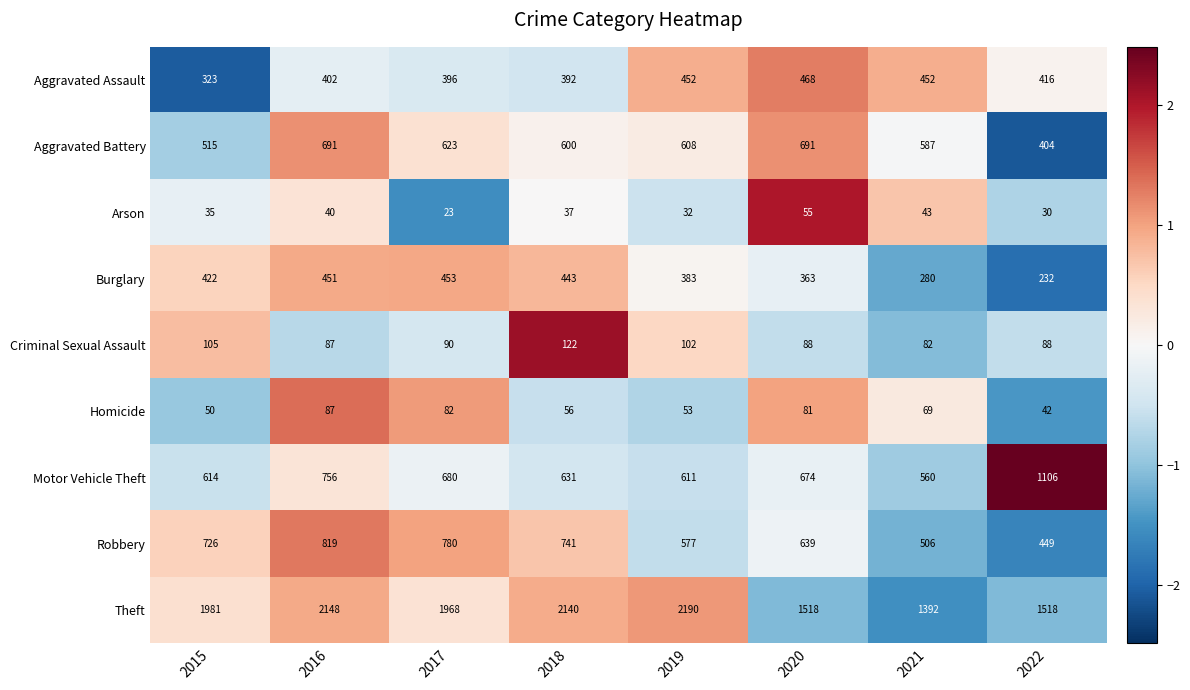

What is the spread (max minus min) of values at 2021?

1349